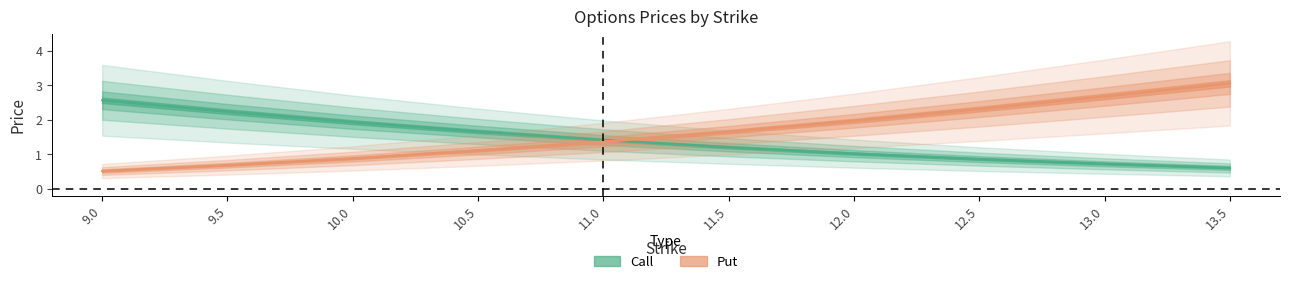

What is the label of the 6th point from the right?

11